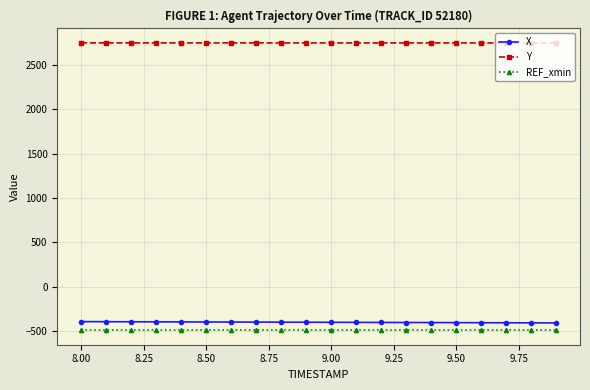

True or false: X and REF_xmin intersect in this chart.

False